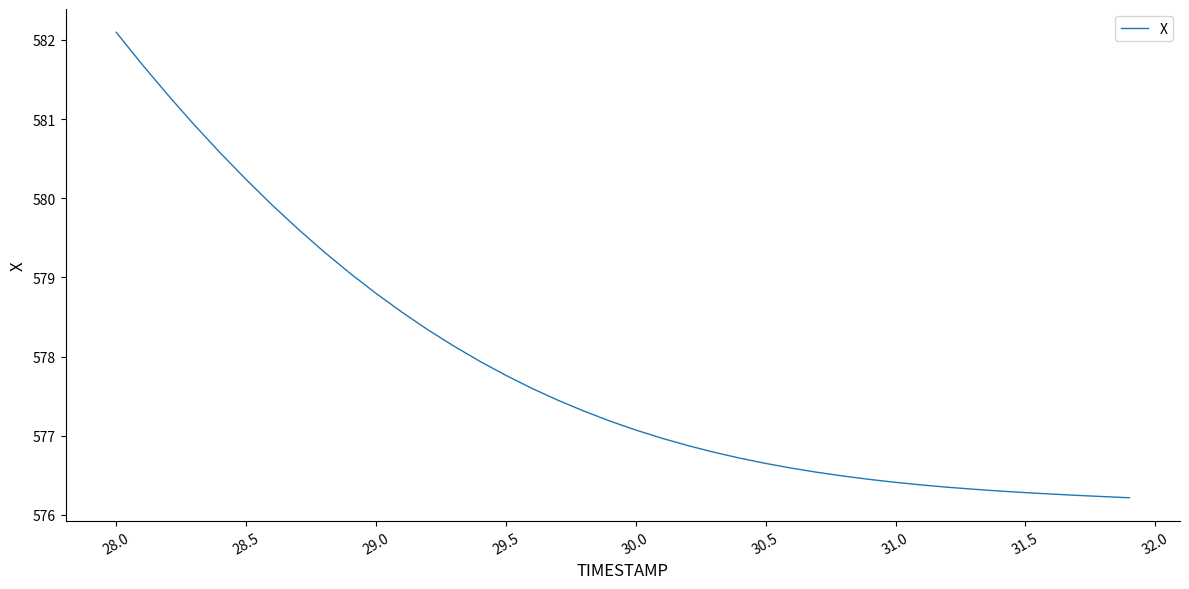

What is the difference between the maximum and minimum values?

5.9